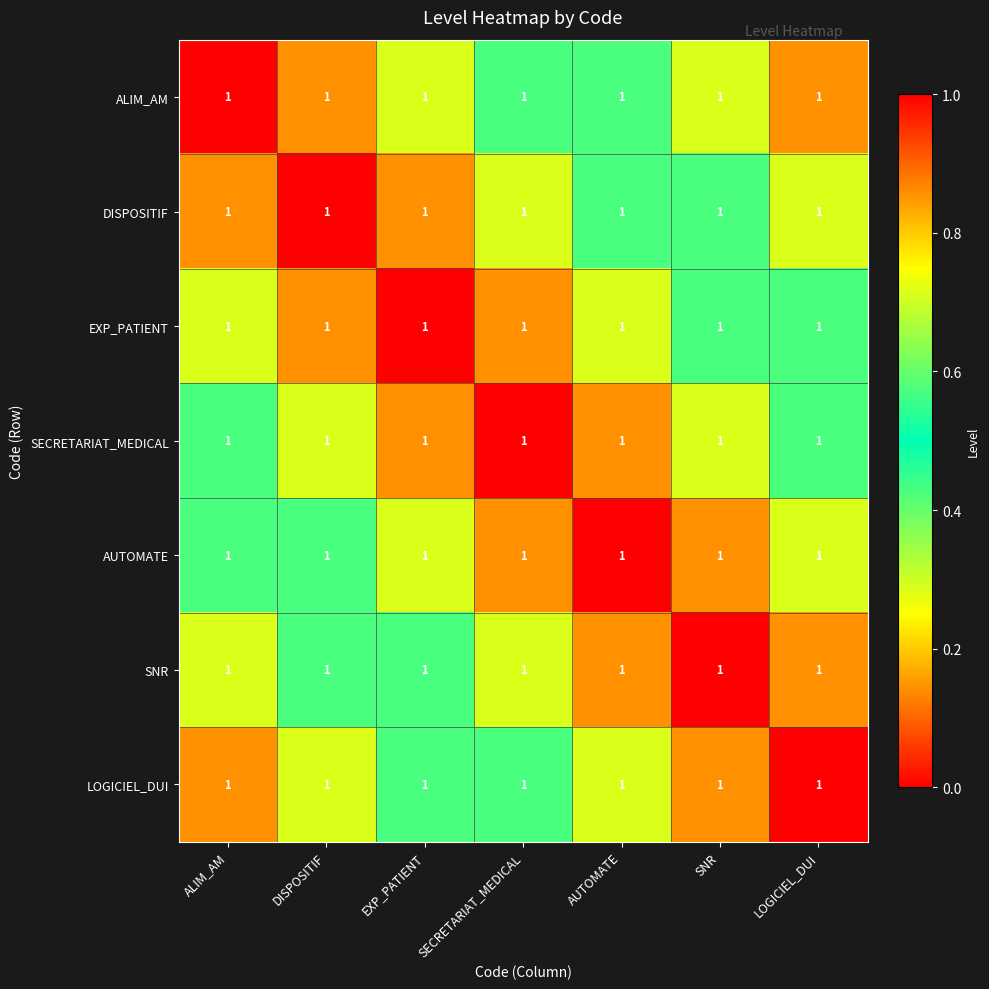

How many values in AUTOMATE are above zero?

6